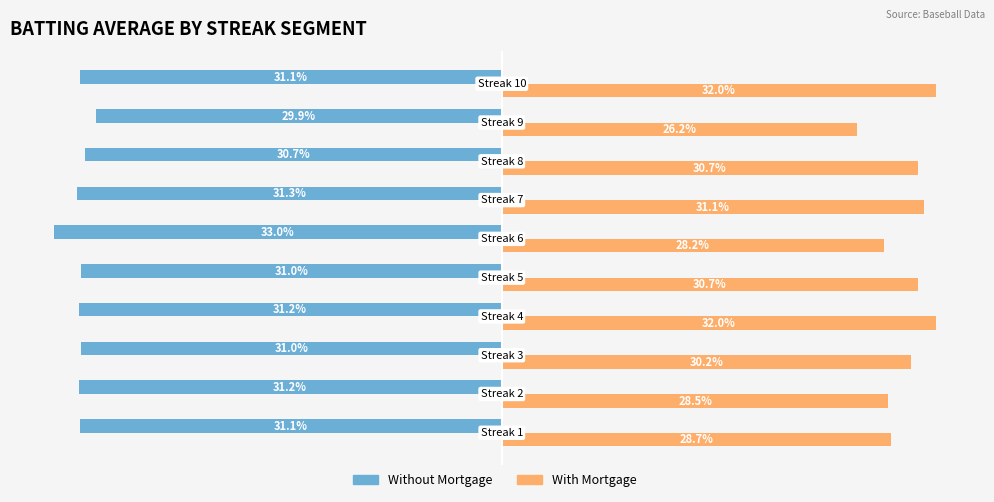

What are all the series names shown in the legend?

Without Mortgage, With Mortgage